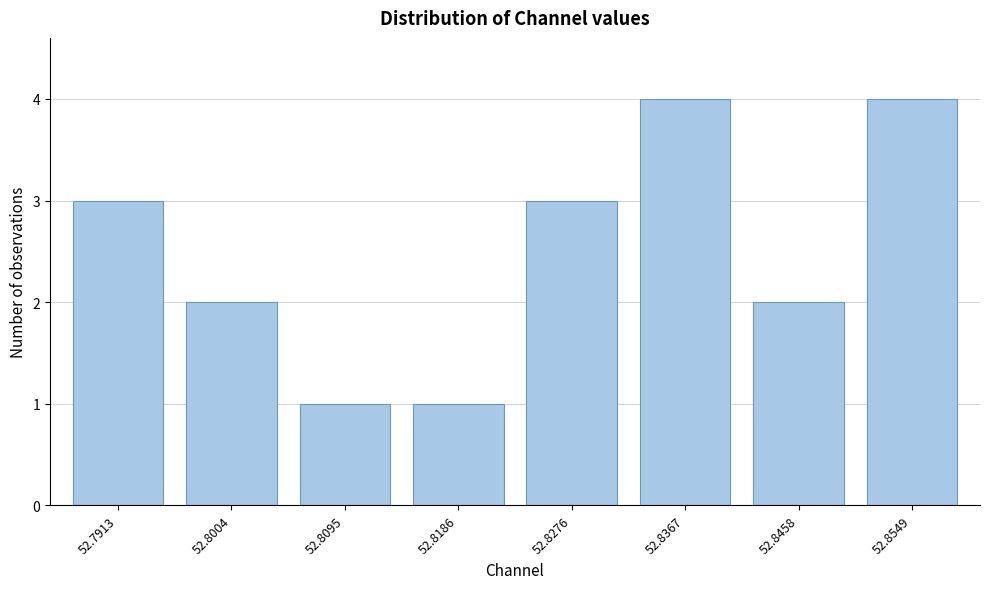

Reading left to right, what are all the values shown in this chart?

3	2	1	1	3	4	2	4